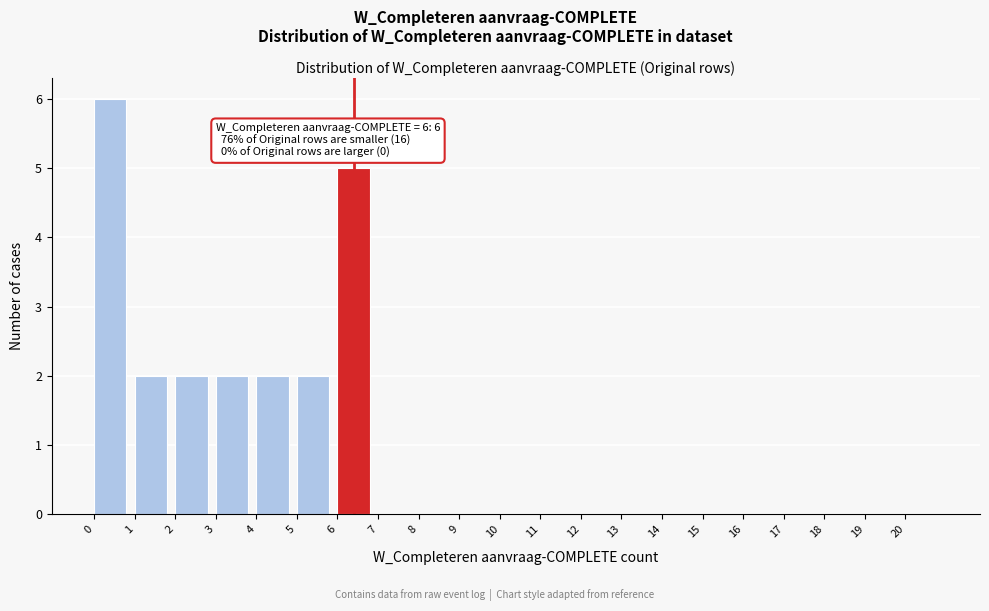

Over which range of the x-axis is the bar tallest?

0 to 1